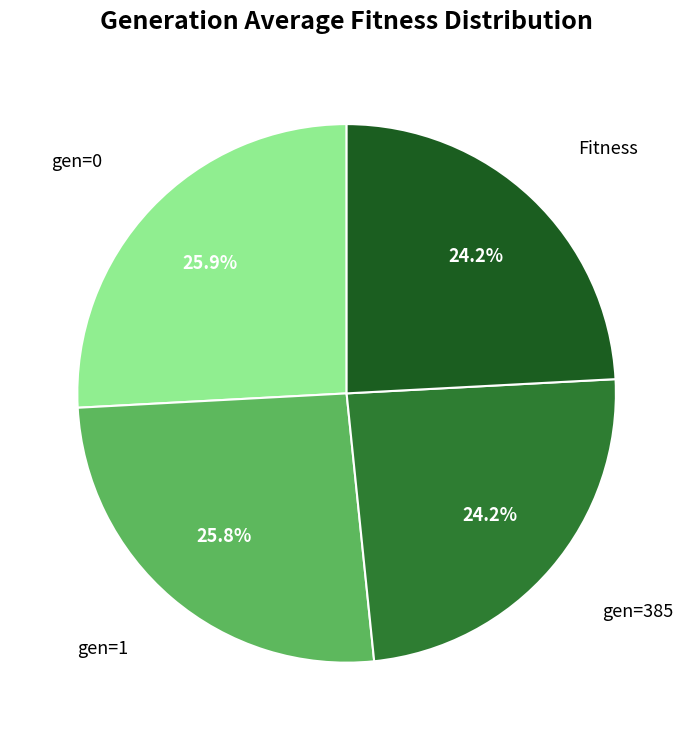

To the nearest percent, what is the difference between the largest and smallest slice percentages?

2%